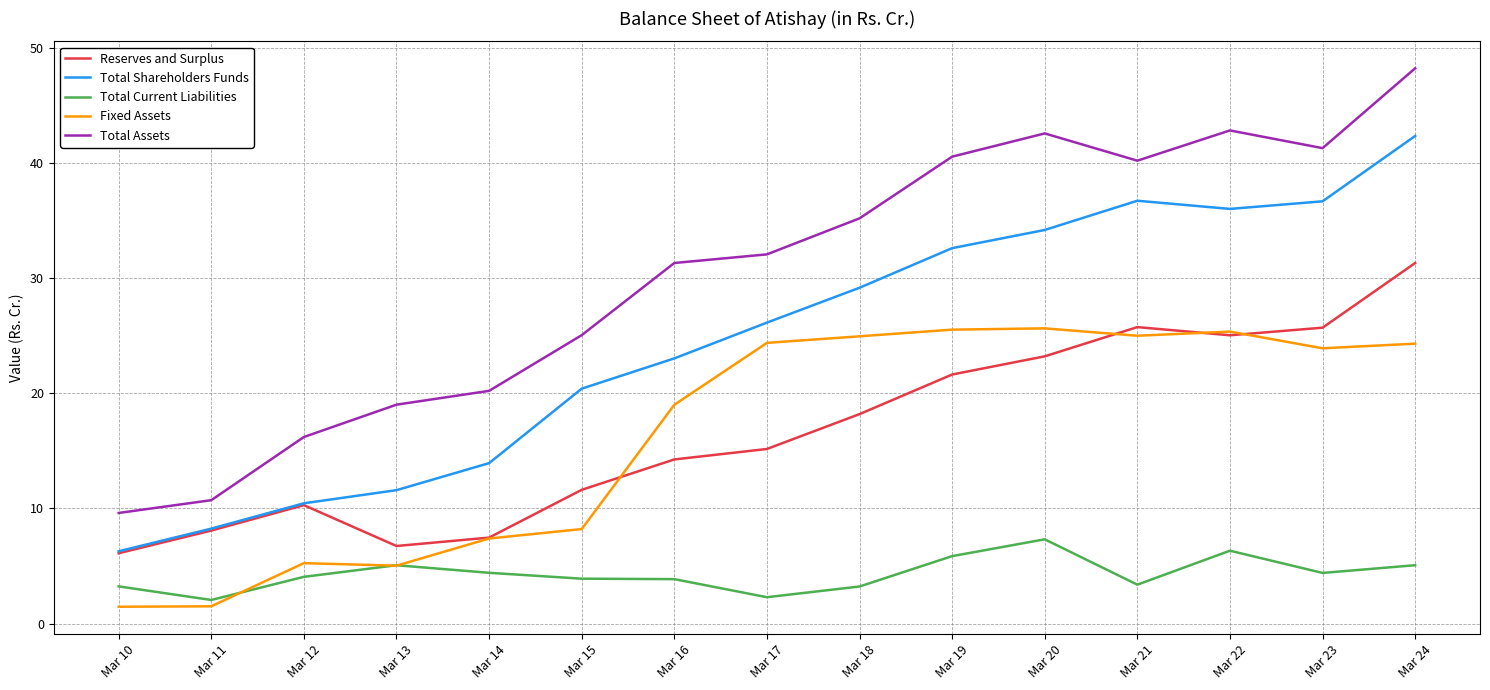

What is the spread (max minus min) of values at Mar 11?

9.2